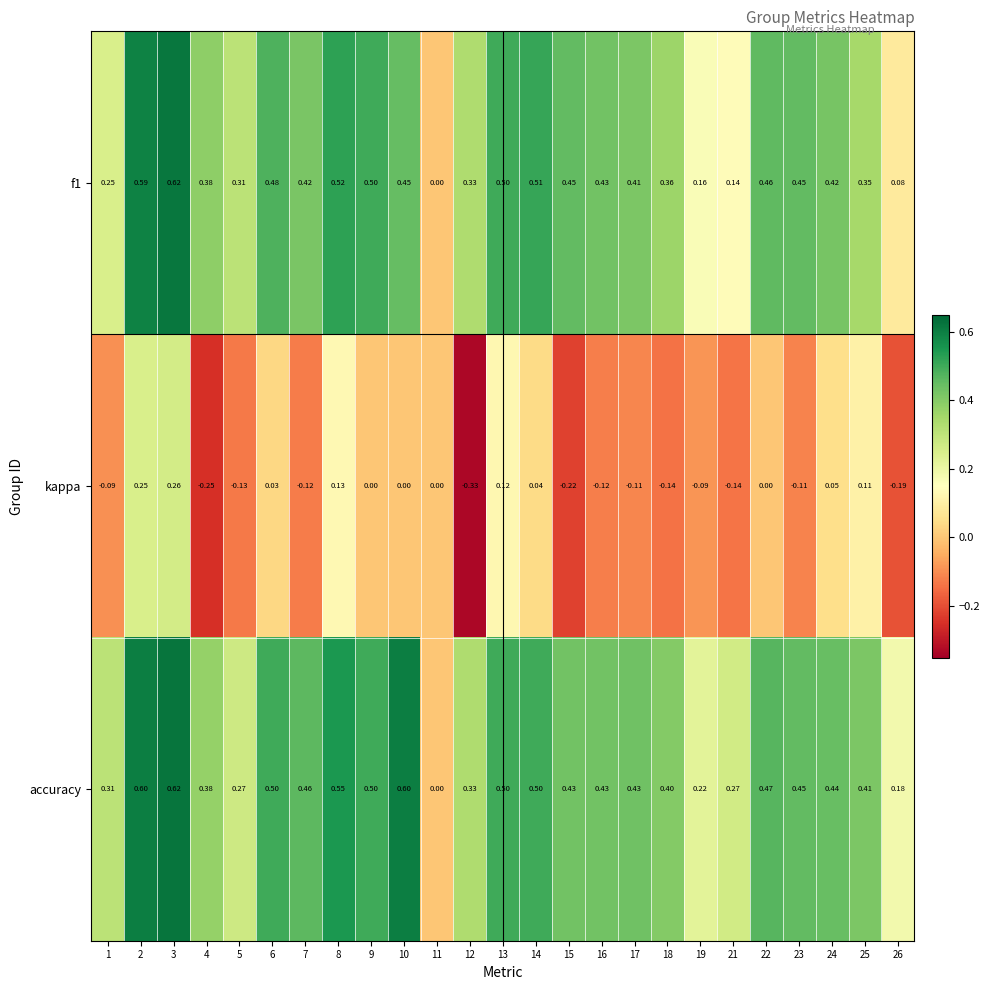

Reading left to right, transcribe all the data shown in this chart.

f1: 1=0.2	2=0.6	3=0.6	4=0.4	5=0.3	6=0.5	7=0.4	8=0.5	9=0.5	10=0.5	11=0.0	12=0.3	13=0.5	14=0.5	15=0.5	16=0.4	17=0.4	18=0.4	19=0.2	21=0.1	22=0.5	23=0.5	24=0.4	25=0.3	26=0.1
kappa: 1=-0.1	2=0.2	3=0.3	4=-0.2	5=-0.1	6=0.0	7=-0.1	8=0.1	9=0.0	10=0.0	11=0.0	12=-0.3	13=0.1	14=0.0	15=-0.2	16=-0.1	17=-0.1	18=-0.1	19=-0.1	21=-0.1	22=0.0	23=-0.1	24=0.1	25=0.1	26=-0.2
accuracy: 1=0.3	2=0.6	3=0.6	4=0.4	5=0.3	6=0.5	7=0.5	8=0.6	9=0.5	10=0.6	11=0.0	12=0.3	13=0.5	14=0.5	15=0.4	16=0.4	17=0.4	18=0.4	19=0.2	21=0.3	22=0.5	23=0.5	24=0.4	25=0.4	26=0.2